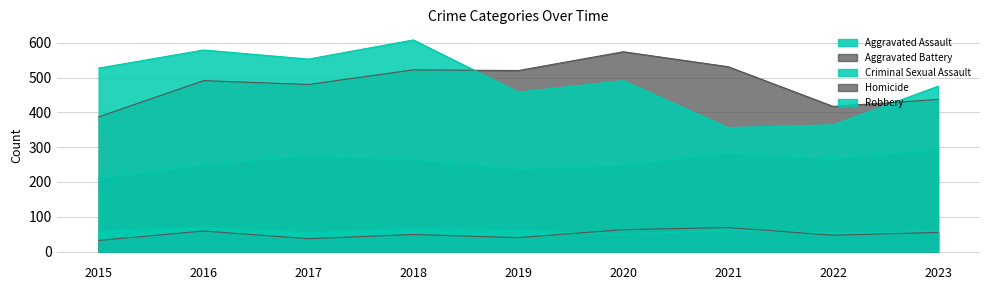

Reading left to right, extract all data points from this chart.

Aggravated Assault: 2015=210	2016=250	2017=276	2018=265	2019=238	2020=249	2021=284	2022=267	2023=295
Aggravated Battery: 2015=387	2016=491	2017=480	2018=522	2019=520	2020=574	2021=531	2022=417	2023=437
Criminal Sexual Assault: 2015=58	2016=69	2017=55	2018=65	2019=61	2020=49	2021=62	2022=53	2023=58
Homicide: 2015=32	2016=59	2017=37	2018=49	2019=40	2020=63	2021=69	2022=47	2023=55
Robbery: 2015=527	2016=579	2017=553	2018=608	2019=458	2020=491	2021=356	2022=364	2023=475